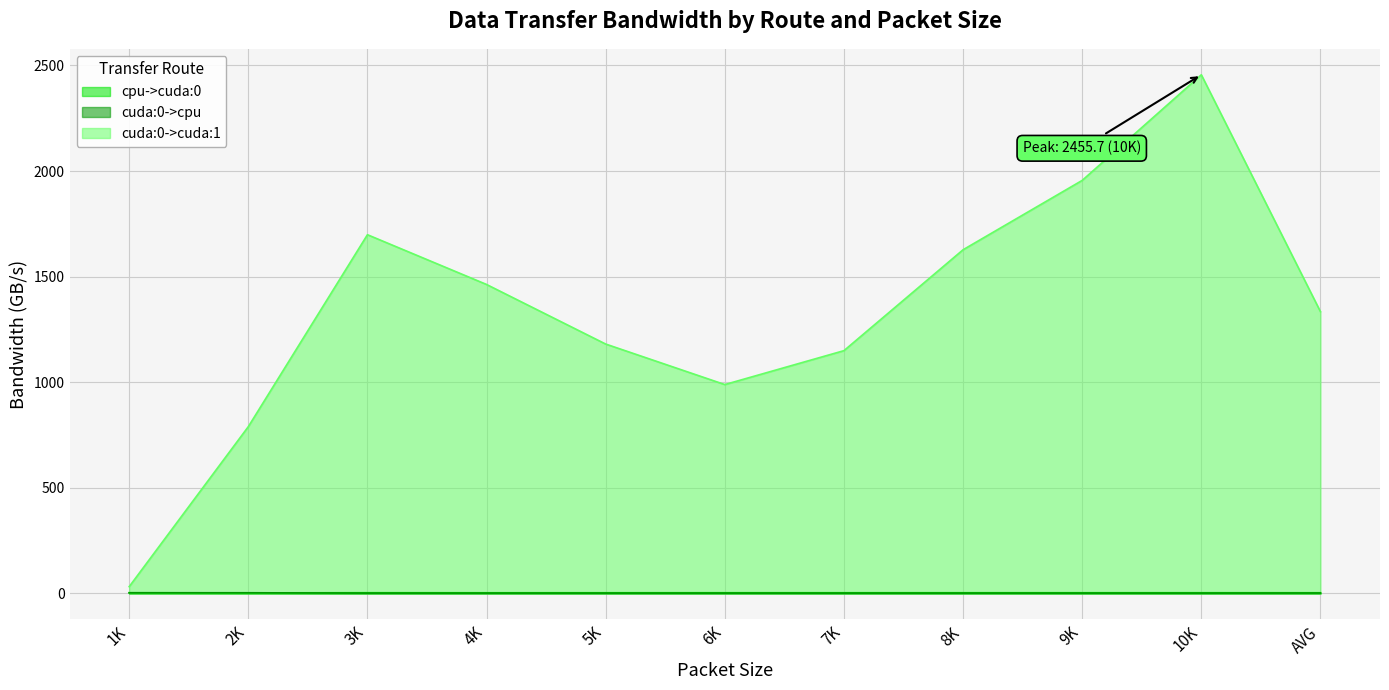

How many lines are shown in the chart?

3